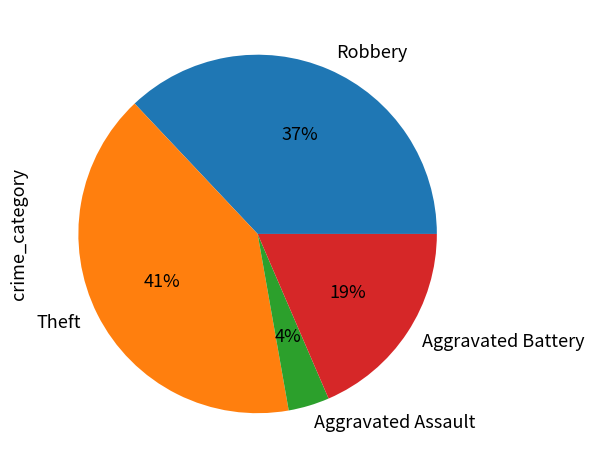

Combined, do Robbery and Aggravated Battery account for over 50%?

Yes